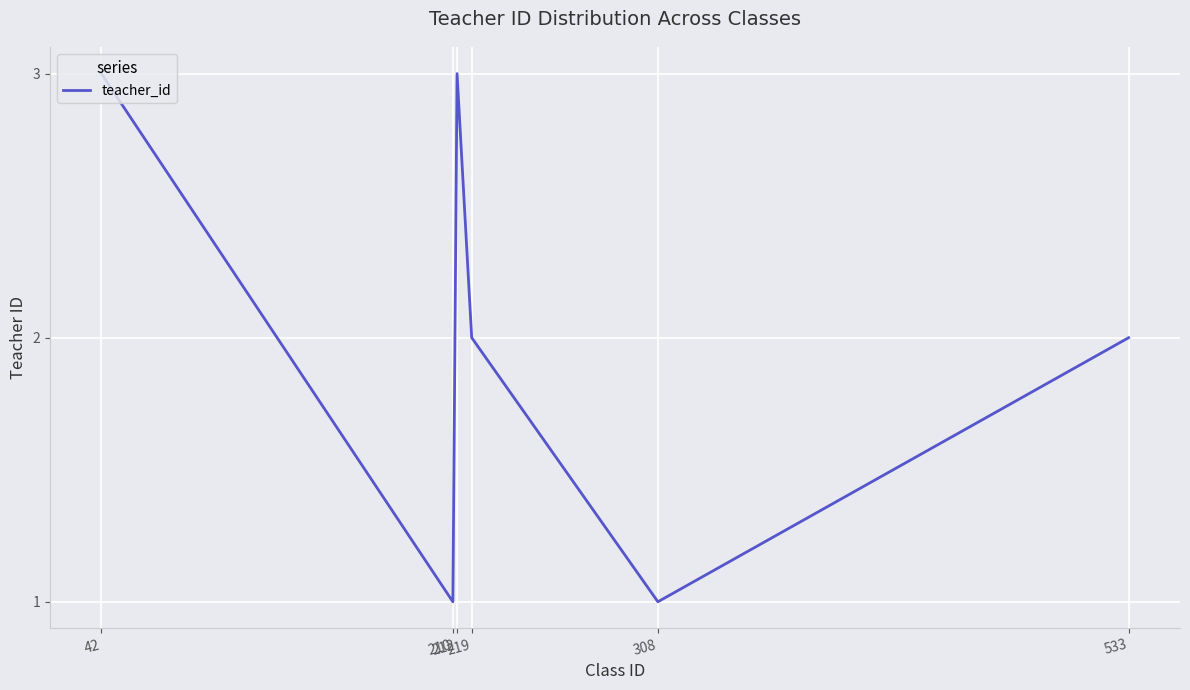

True or false: the data has more than 0 interior local peaks.

True